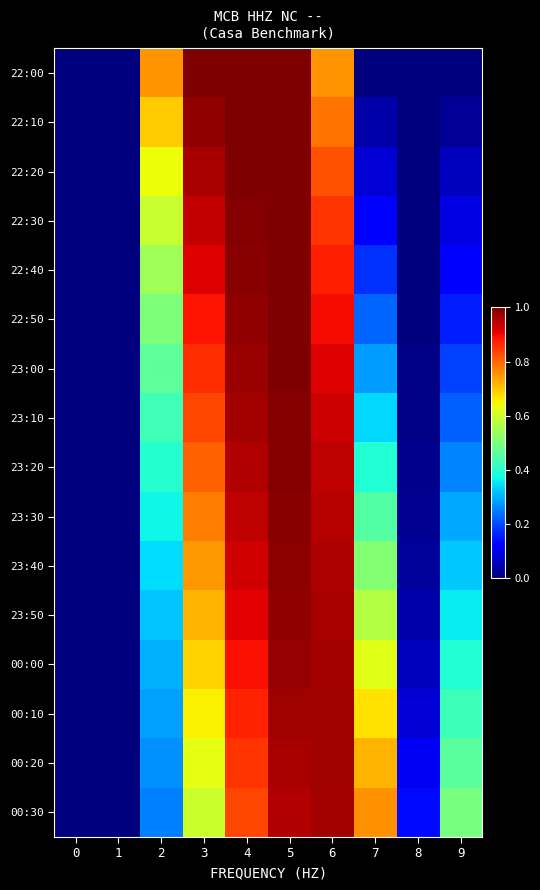

Between 0 and 4, which series saw the biggest shift?

22:00